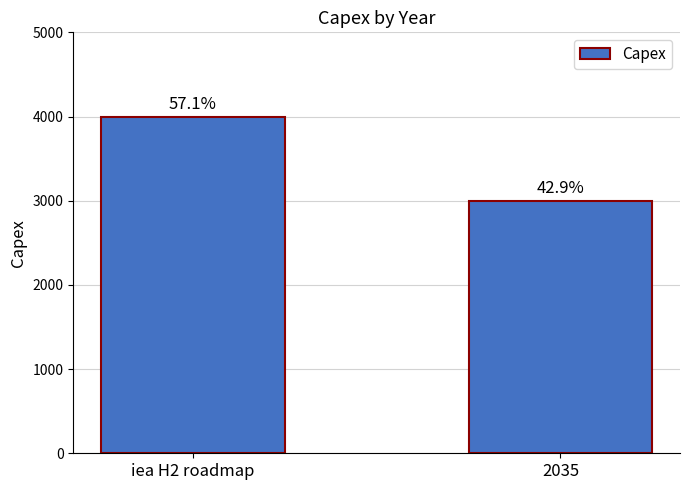

Are the bars horizontal?

No